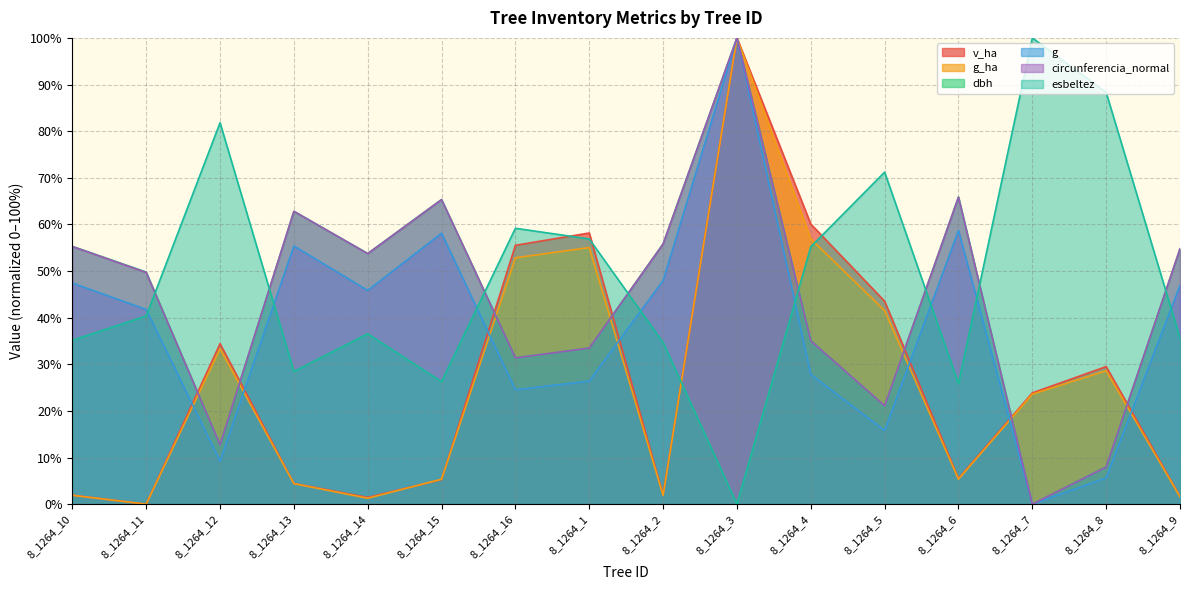

Where does the circunferencia_normal series first go above 53?

8_1264_10